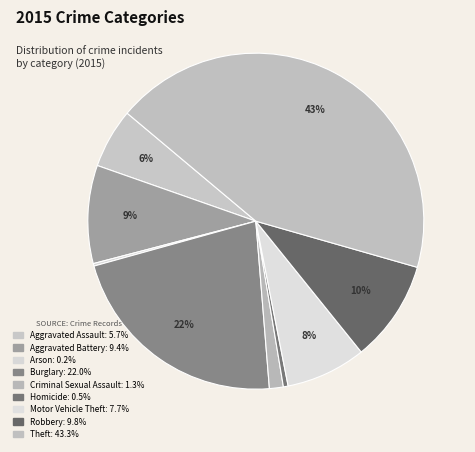

Is there any slice that represents more than half of the pie?

No